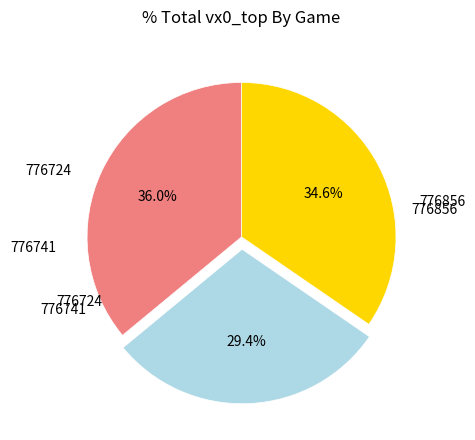

Is there any slice that represents more than half of the pie?

No